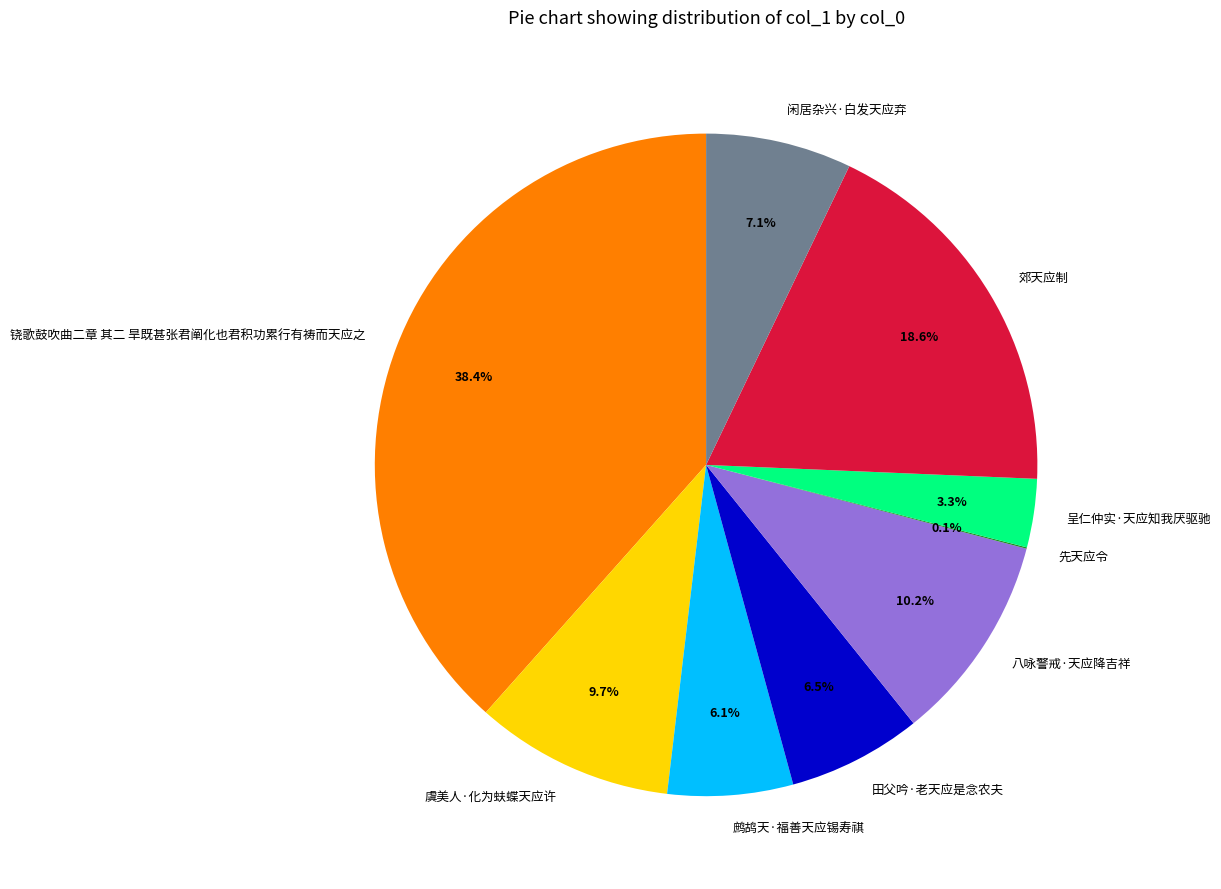

Combined, what portion of the pie is 呈仁仲实·天应知我厌驱驰 and 八咏警戒·天应降吉祥?

13.5%